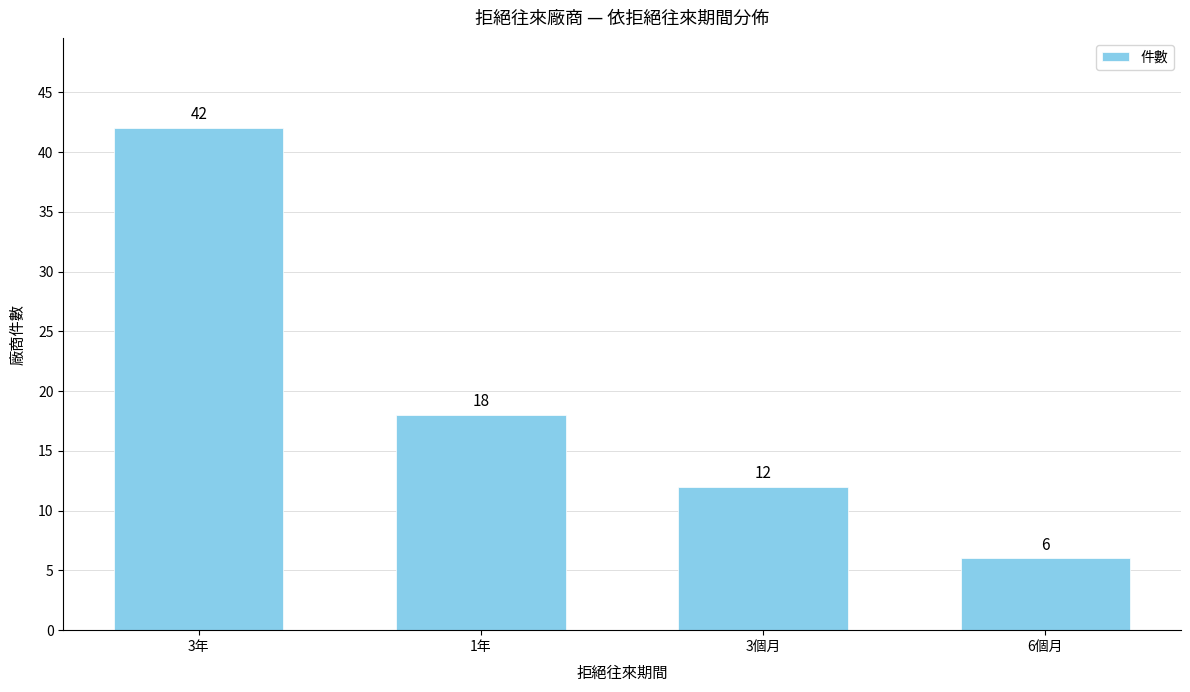

What position from the left is 3個月?

3